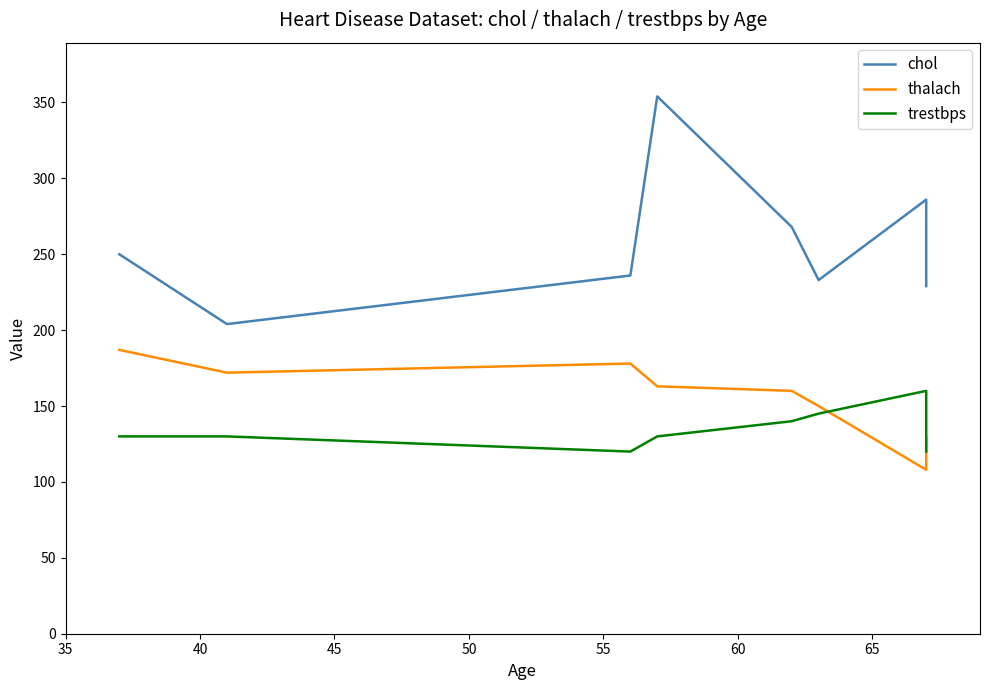

Is the value of chol at 65 greater than the value of thalach at 65?

Yes